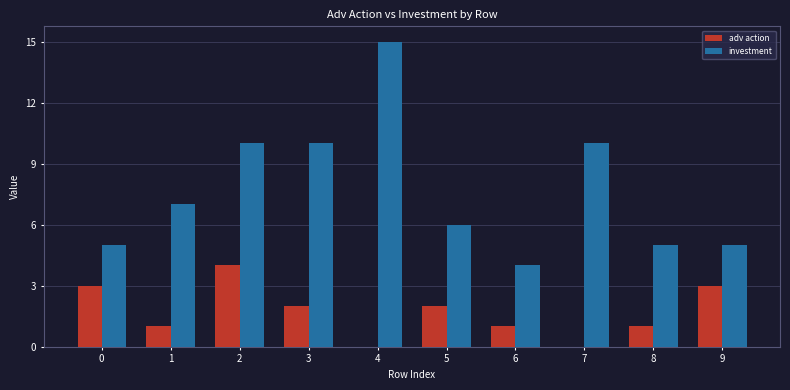

Reading left to right, extract all data points from this chart.

adv action: 3	1	4	2	0	2	1	0	1	3
investment: 5	7	10	10	15	6	4	10	5	5